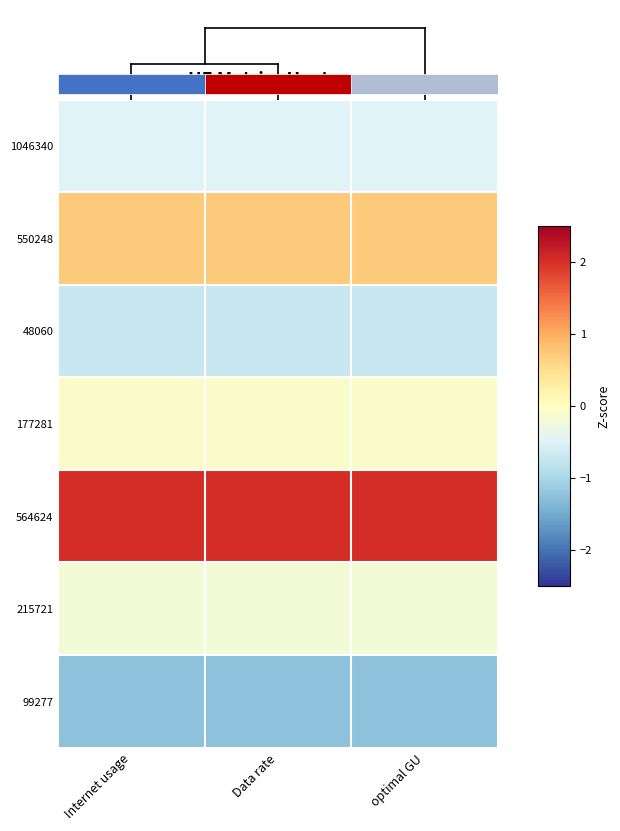

Is it true that 564624 equals 0.7 at Internet usage?

False